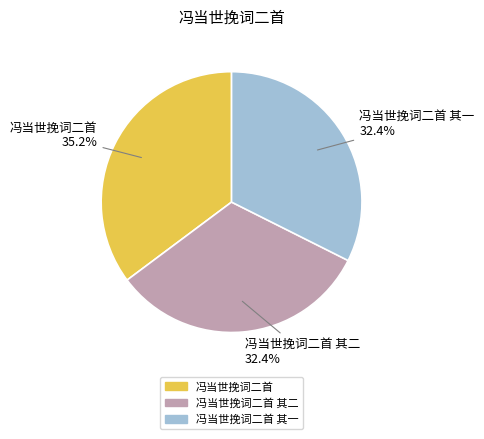

Does any single category account for the majority?

No